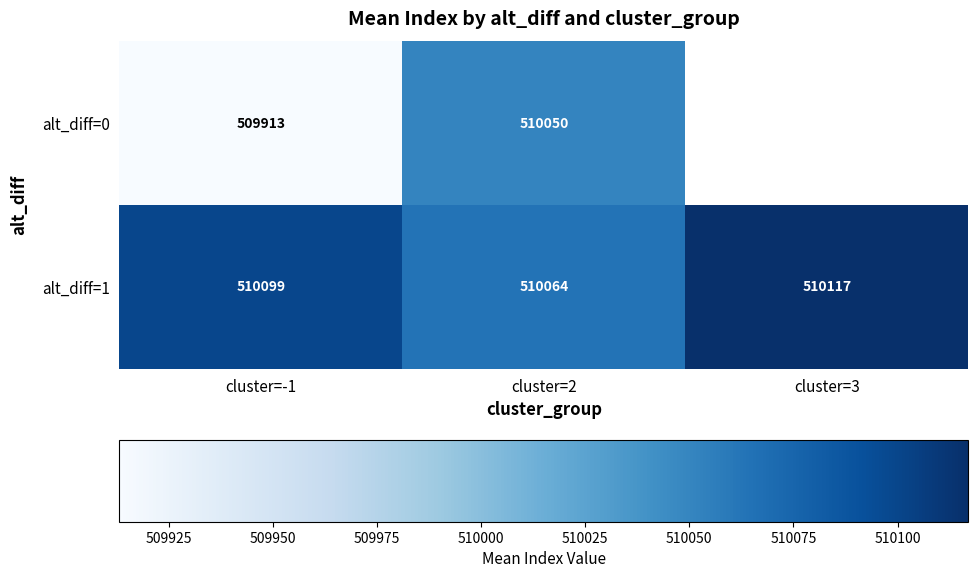

At how many categories does at least one series exceed 510102?

1